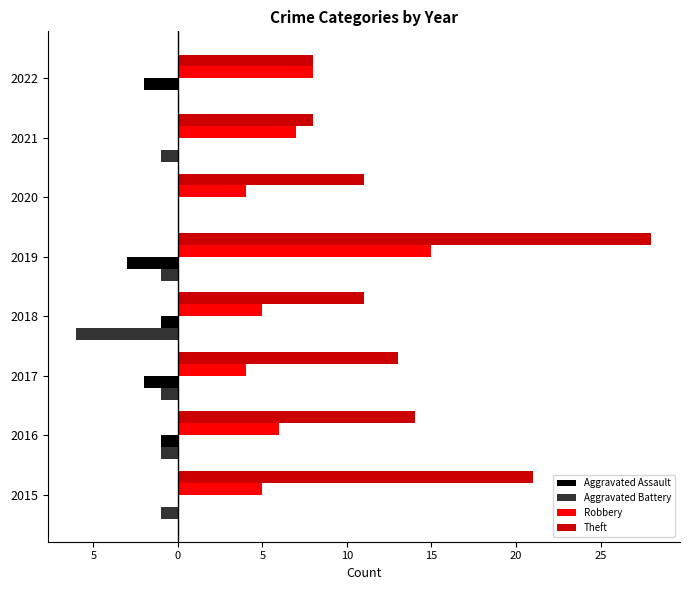

What are all the series names shown in the legend?

Aggravated Assault, Aggravated Battery, Robbery, Theft